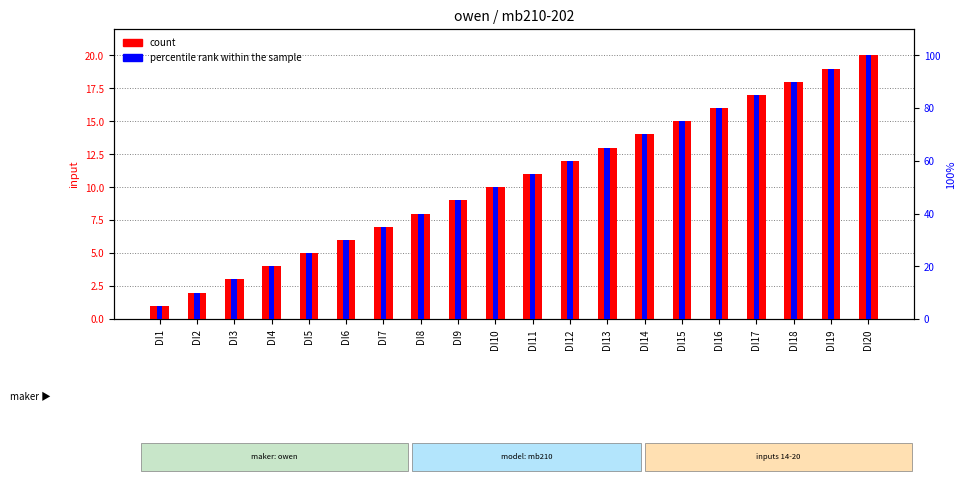

Rank the series by their average value, from highest to lowest.

percentile rank within the sample, count